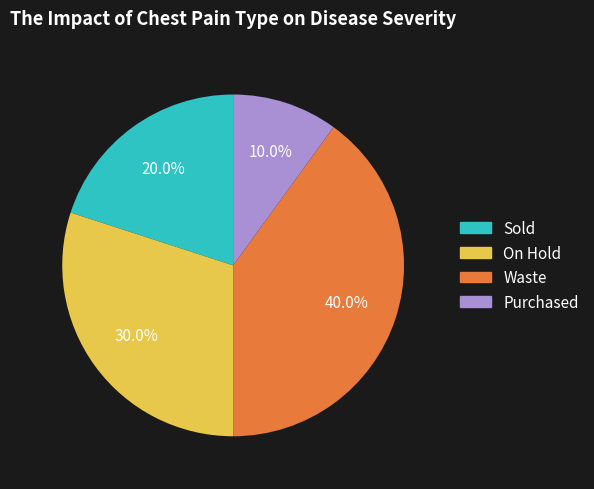

What is the total percentage of Purchased and On Hold?

40.0%